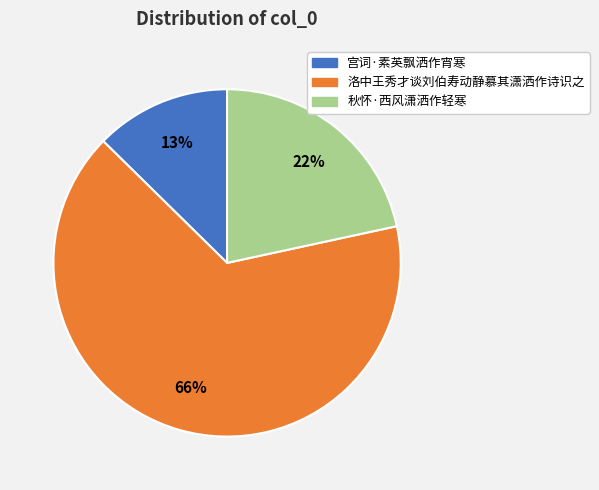

Does any single category account for the majority?

Yes